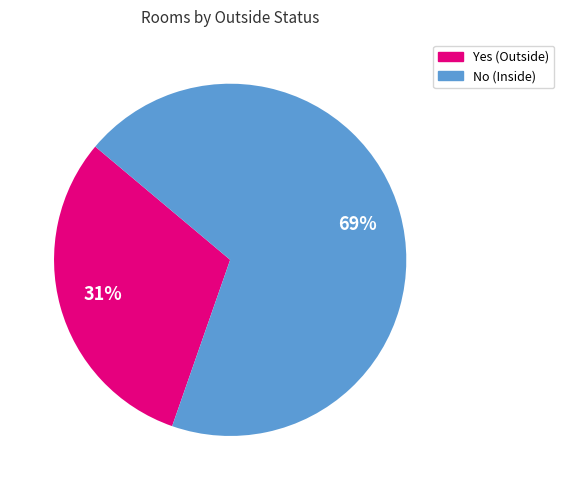

Does any single category account for the majority?

Yes